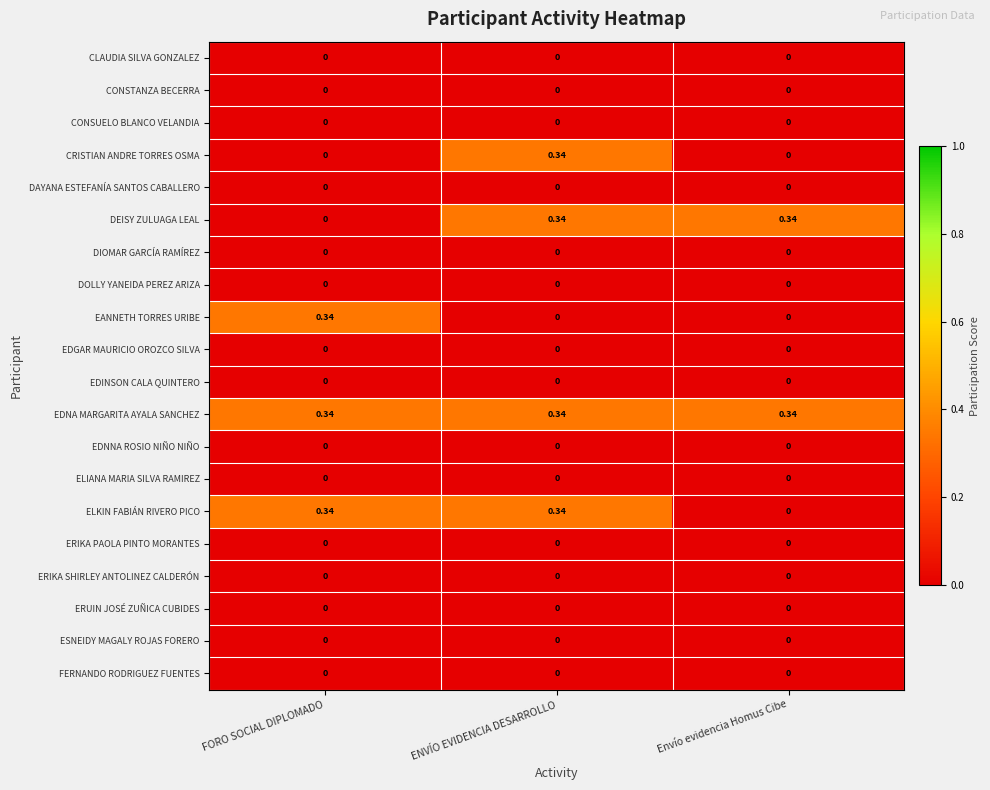

Which series has the largest total across all categories?

EDNA MARGARITA AYALA SANCHEZ